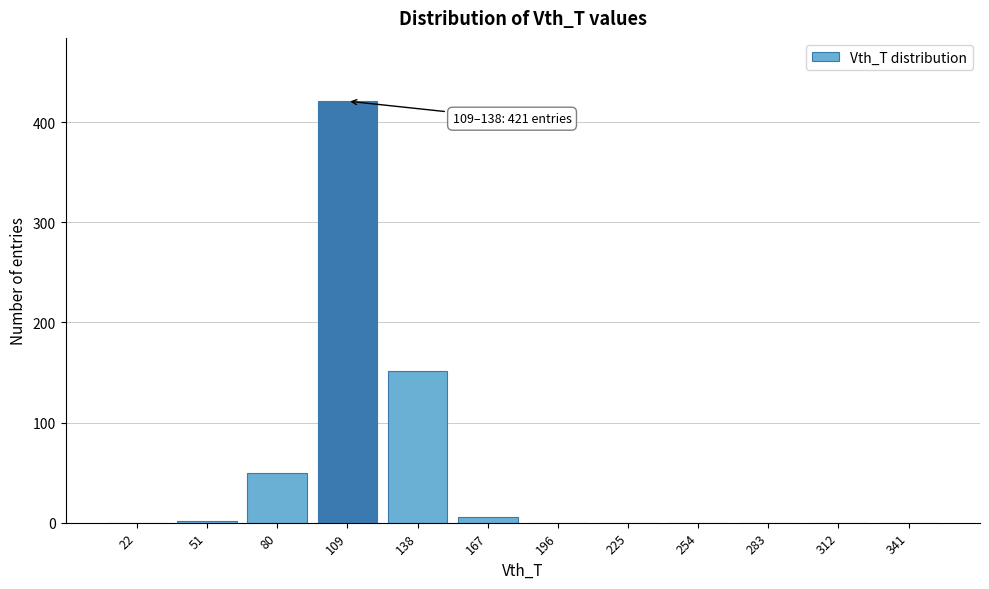

Reading left to right, list all the values displayed in this chart.

22=0	51=2	80=50	109=421	138=151	167=6	196=0	225=0	254=0	283=0	312=0	341=0